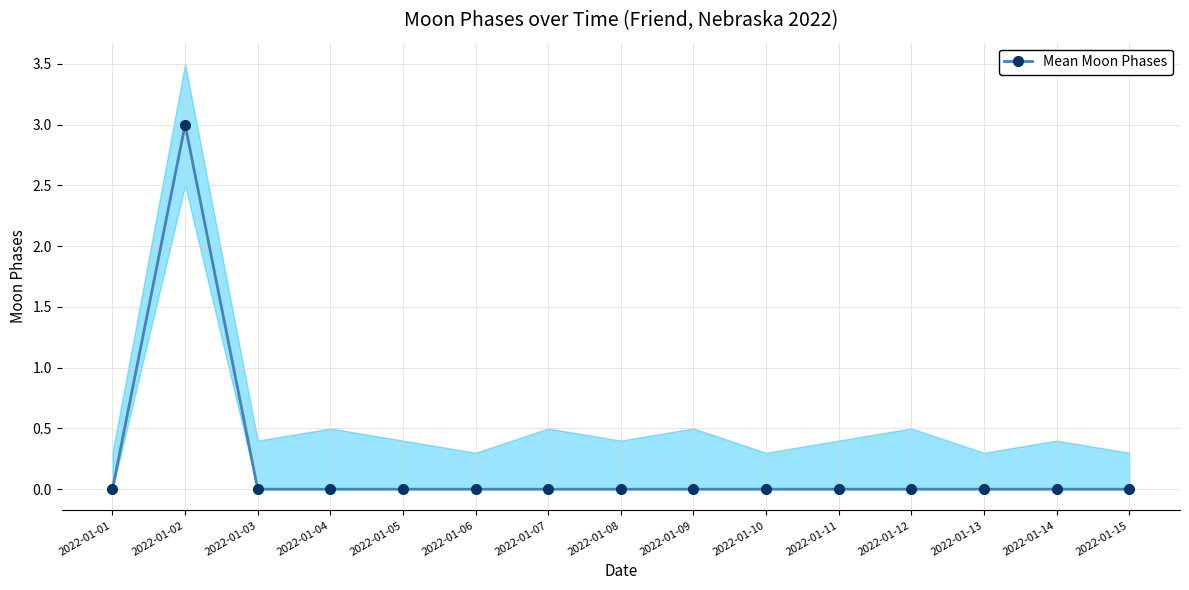

List the labels in order of value, largest first.

2022-01-02, 2022-01-01, 2022-01-03, 2022-01-04, 2022-01-05, 2022-01-06, 2022-01-07, 2022-01-08, 2022-01-09, 2022-01-10, 2022-01-11, 2022-01-12, 2022-01-13, 2022-01-14, 2022-01-15